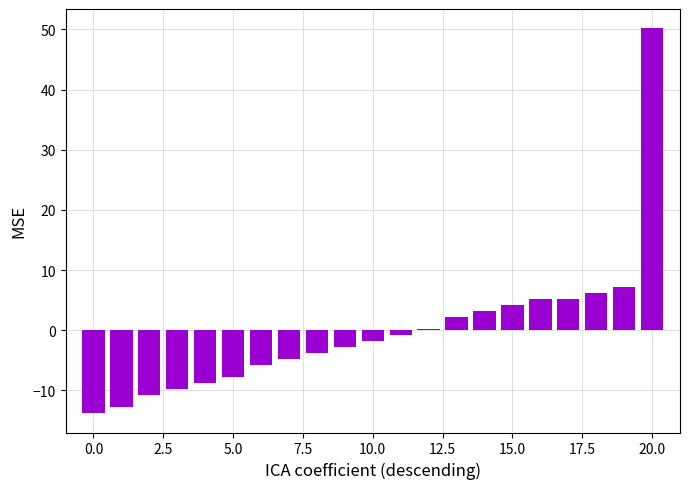

What is the maximum value shown in the chart?

50.2